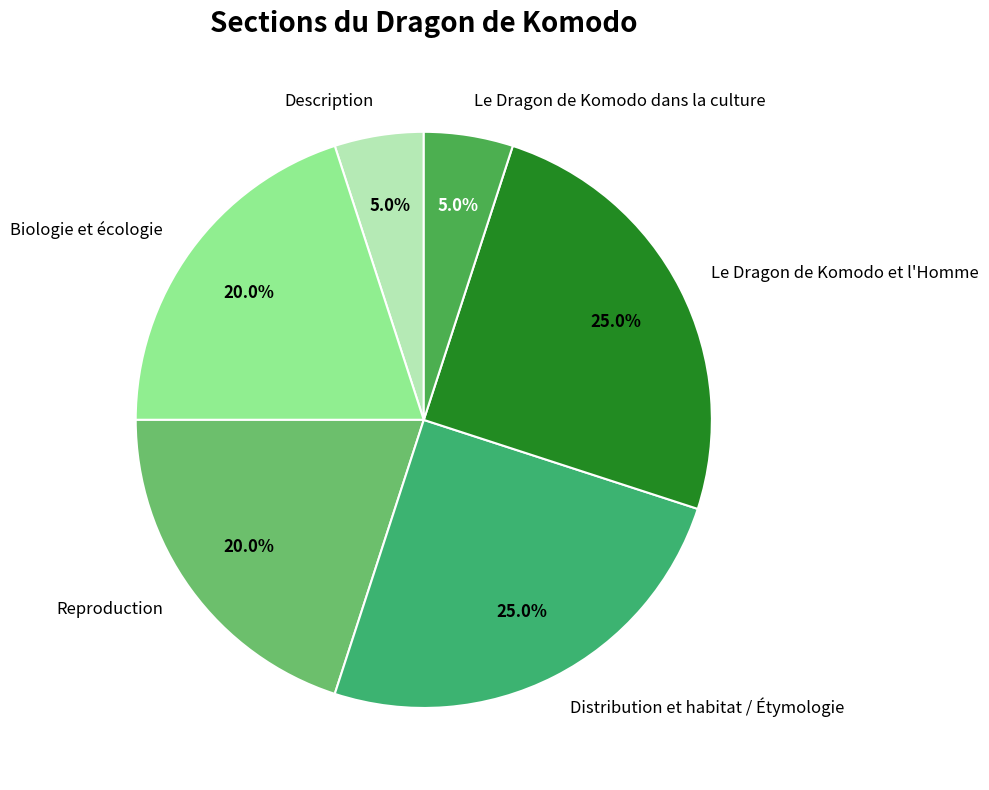

How much of the chart is everything except Reproduction?

80.0%